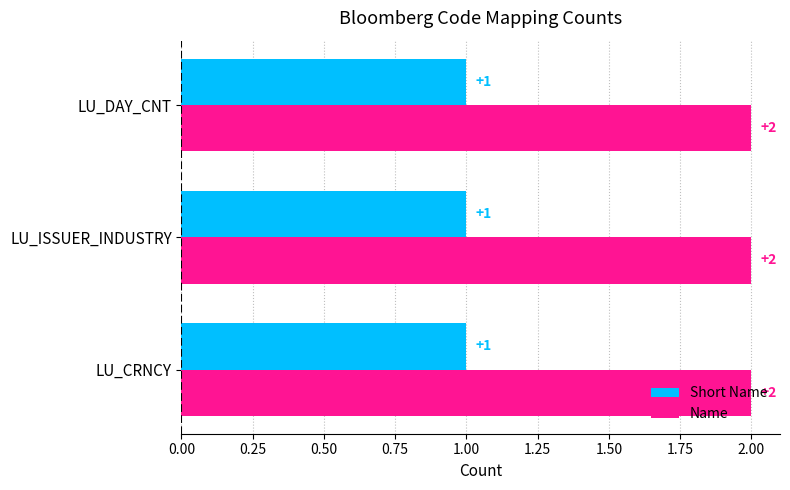

Is it true that Name equals 1 at LU_DAY_CNT?

False